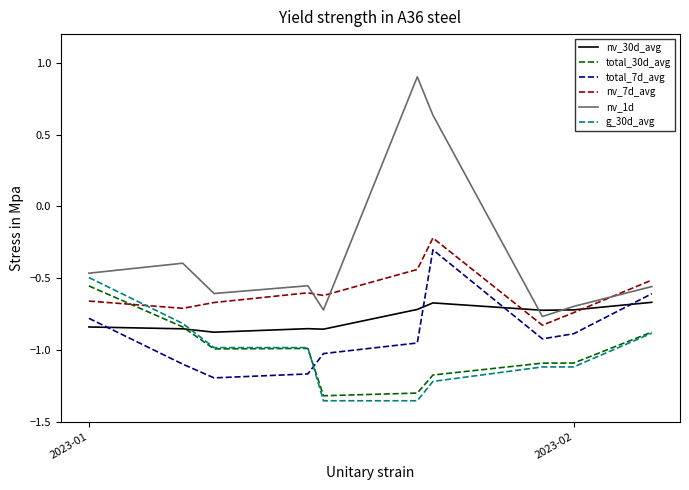

True or false: total_7d_avg and g_30d_avg intersect in this chart.

True